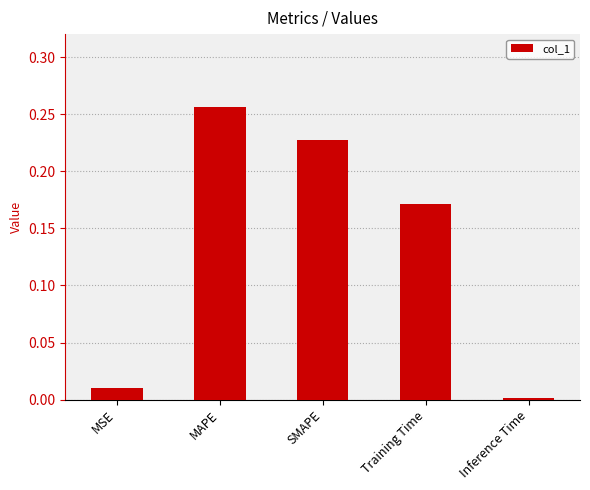

What is the label of the 1st bar from the right?

Inference Time